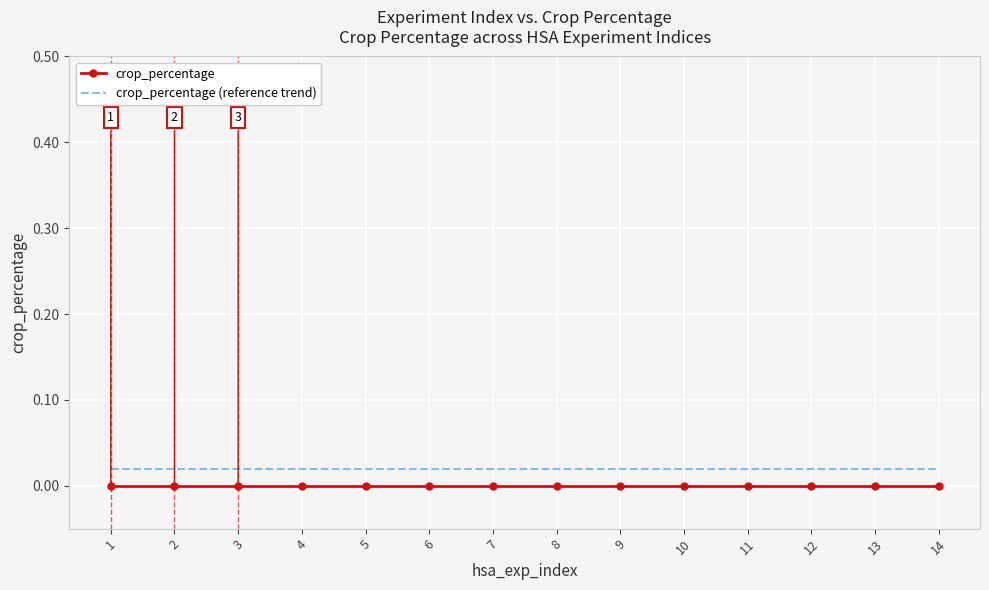

True or false: crop_percentage and crop_percentage (reference trend) intersect in this chart.

False